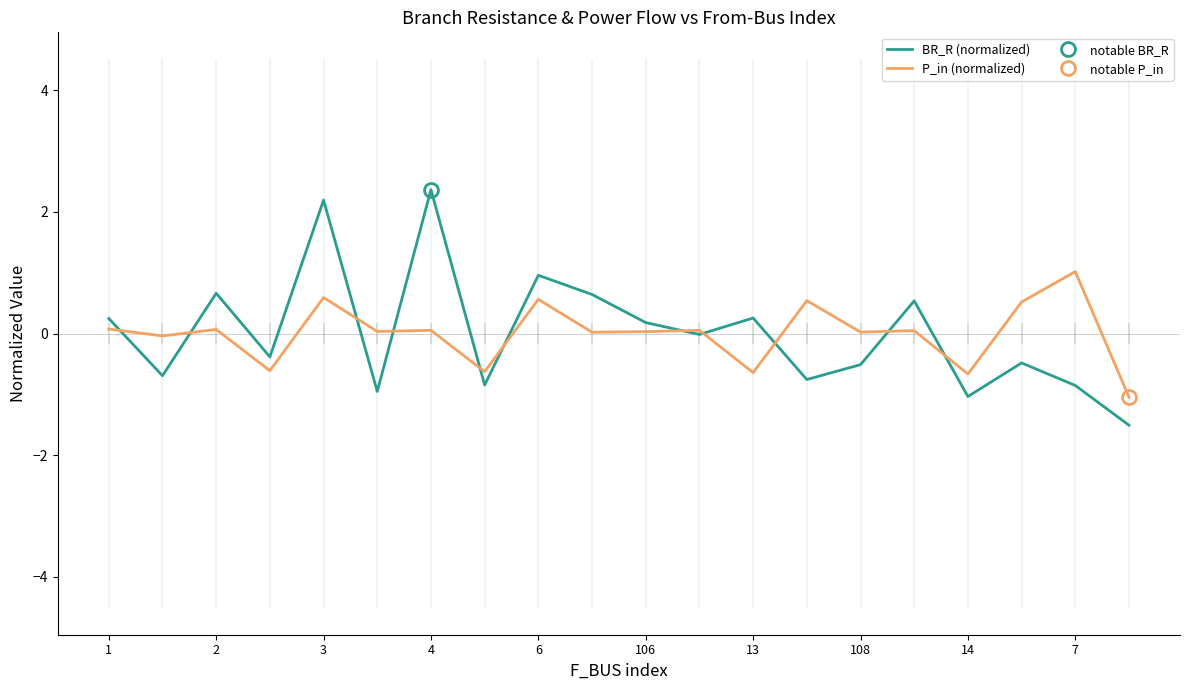

True or false: BR_R (normalized) has a value of 1.0 at 6.

True